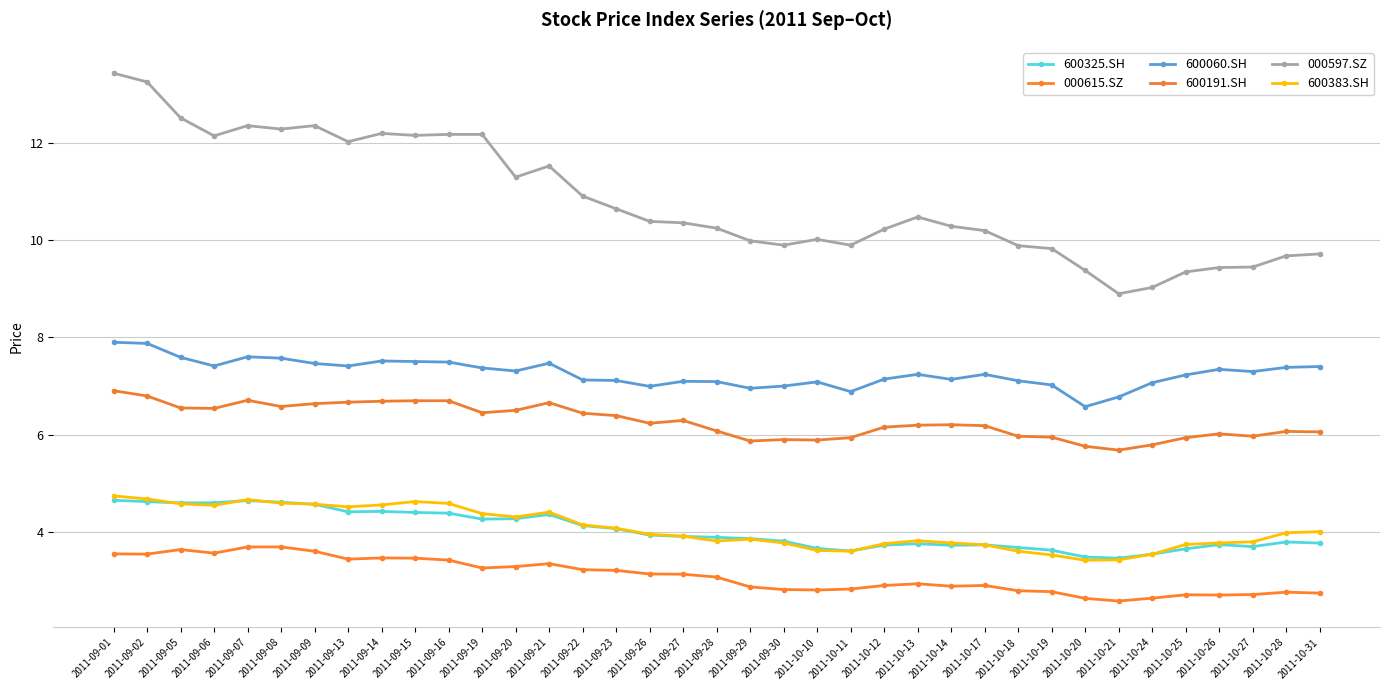

What is the average value of the 000615.SZ series?

3.1